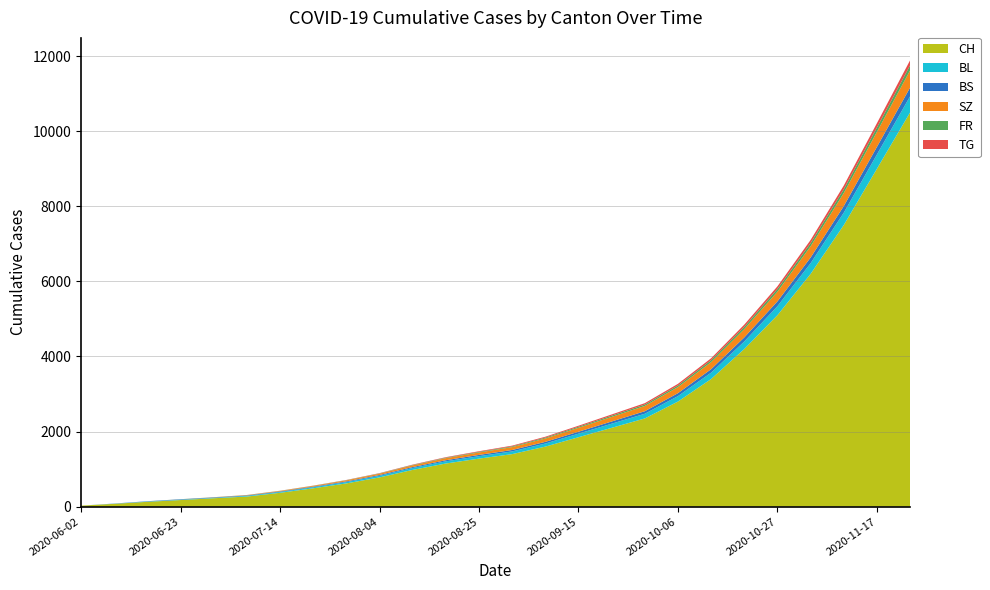

Reading left to right, what are all the values shown in this chart?

CH: 28	76	130	177	225	270	370	490	620	780	980	1150	1280	1400	1600	1850	2100	2350	2800	3400	4200	5100	6200	7500	9000	10500
BL: 0	3	7	9	10	18	22	28	35	42	50	58	65	72	82	95	110	125	145	170	200	240	285	330	380	430
BS: 0	5	9	11	12	12	14	16	19	22	26	30	34	38	44	51	59	67	78	92	108	128	150	175	202	232
SZ: 0	0	0	1	4	9	14	20	27	35	44	54	65	77	90	105	122	140	162	188	220	258	300	348	400	458
FR: 0	0	0	2	2	2	3	4	6	8	11	14	17	20	24	28	33	38	44	52	61	72	85	100	116	134
TG: 0	0	0	0	0	1	2	3	5	7	10	13	16	19	23	27	32	37	43	51	60	71	84	99	116	135